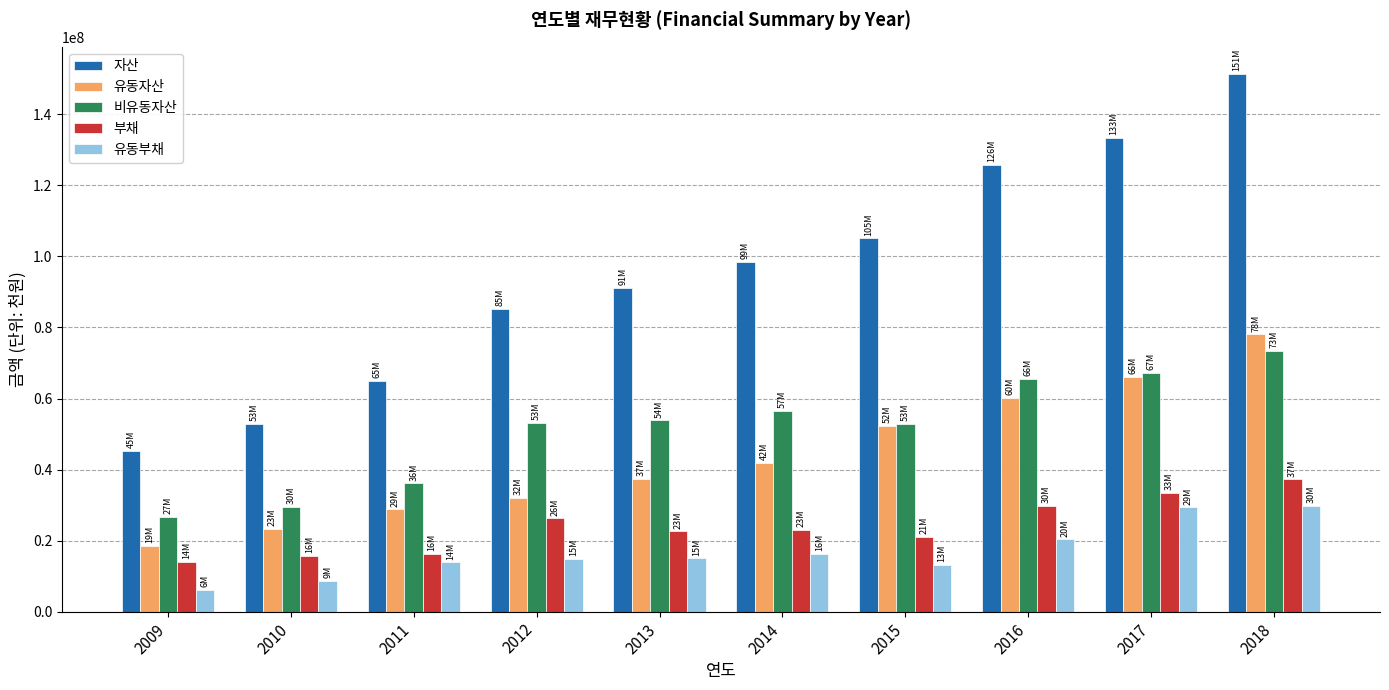

The value of 부채 at 2014 is 23034370. True or false?

True